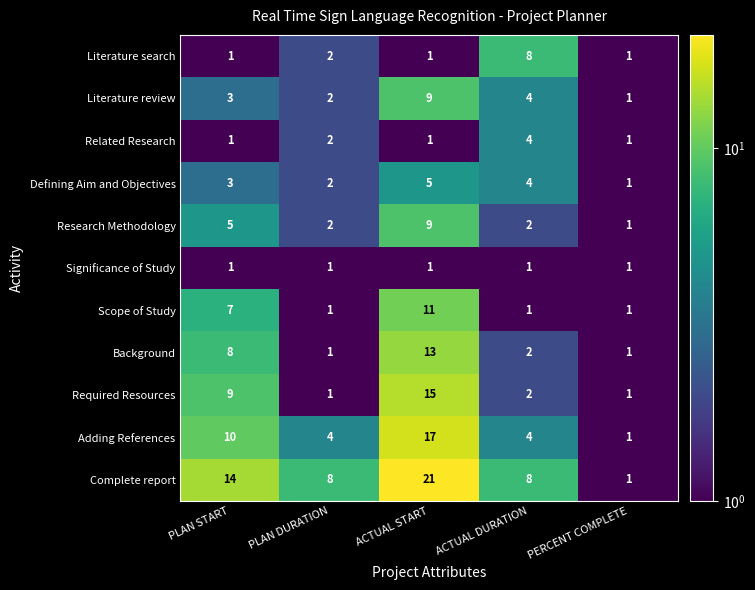

At which label does Adding References first exceed 4?

PLAN START